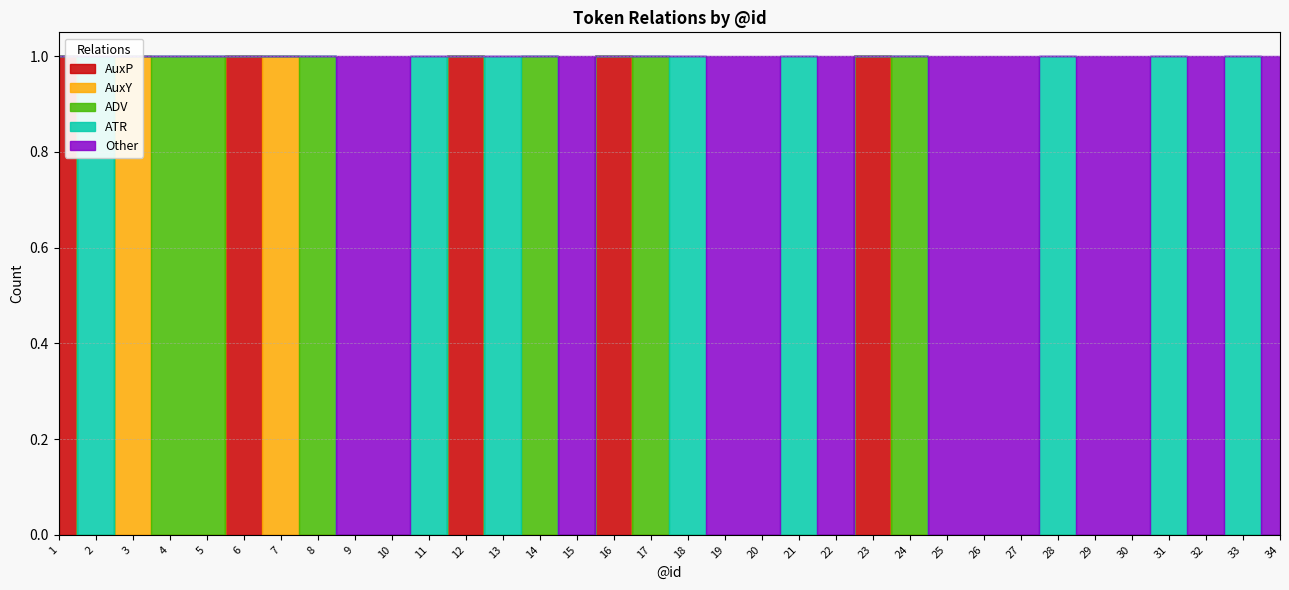

At which category is the sum across all series the highest?

1